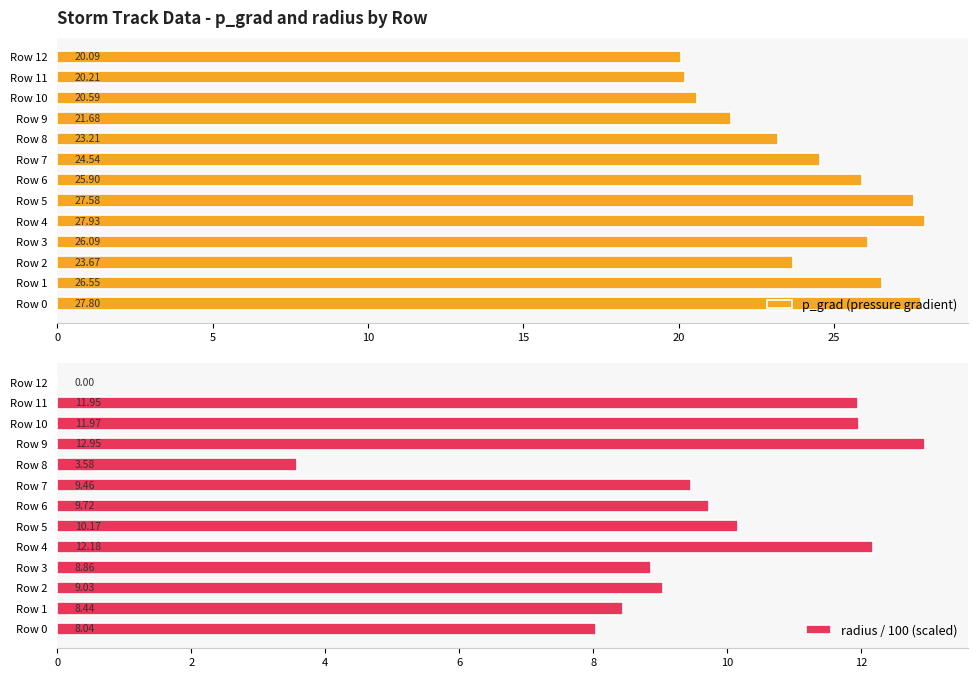

What is the difference between the second highest and minimum values in the p_grad (pressure gradient) series?

7.7